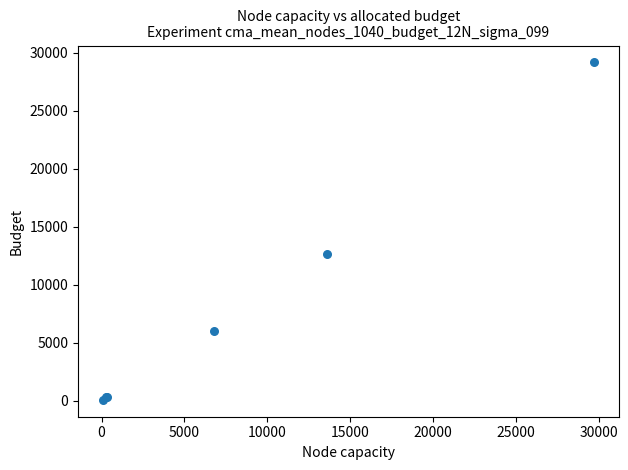

What Y value in the scatter plot is closest to 14621?

12612.3